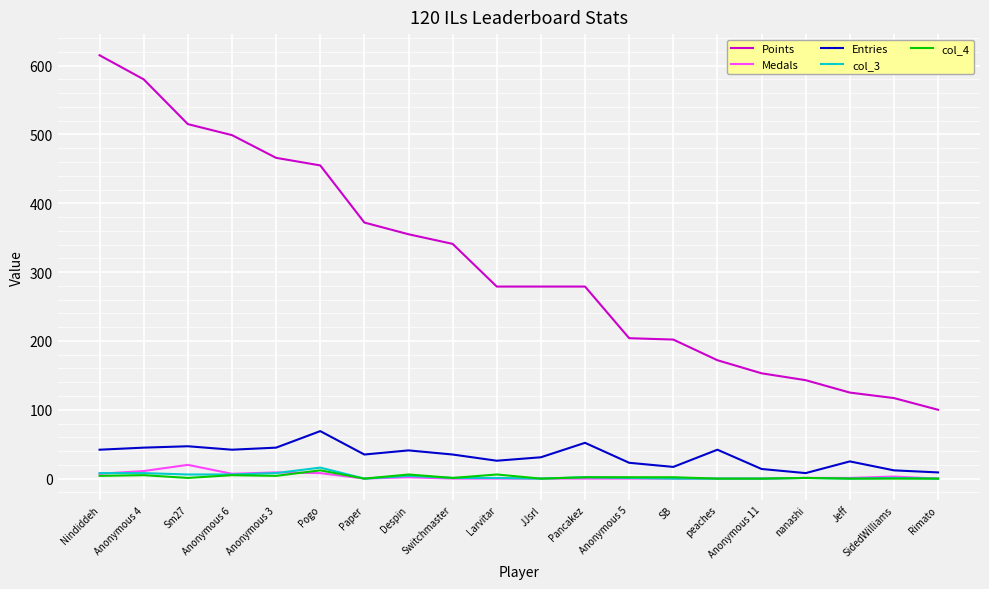

What is the average value of the Points series?

313